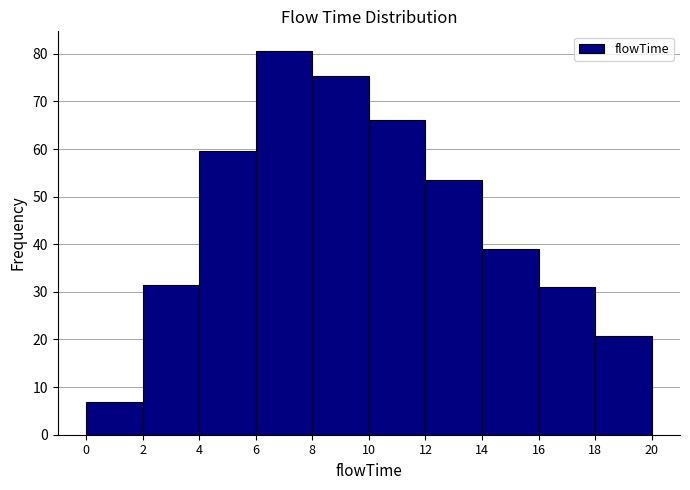

Reading left to right, transcribe this chart: for each bar, give the range it covers on the x-axis and its height. The values are not printed on the chart, so give them approximately, as read against the axis.

0 to 2: 7
2 to 4: 31
4 to 6: 60
6 to 8: 81
8 to 10: 75
10 to 12: 66
12 to 14: 53
14 to 16: 39
16 to 18: 31
18 to 20: 21